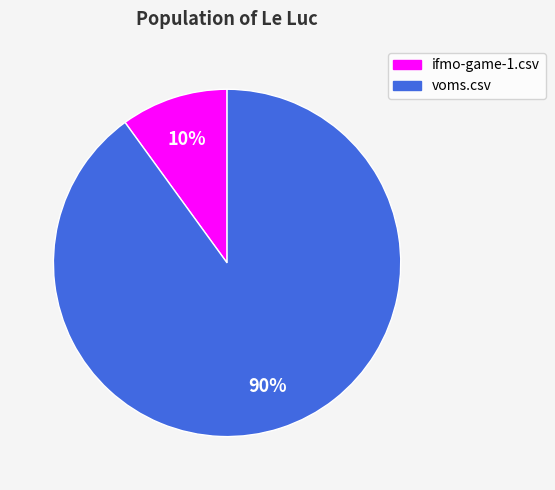

Rank the categories by value from highest to lowest.

voms.csv, ifmo-game-1.csv